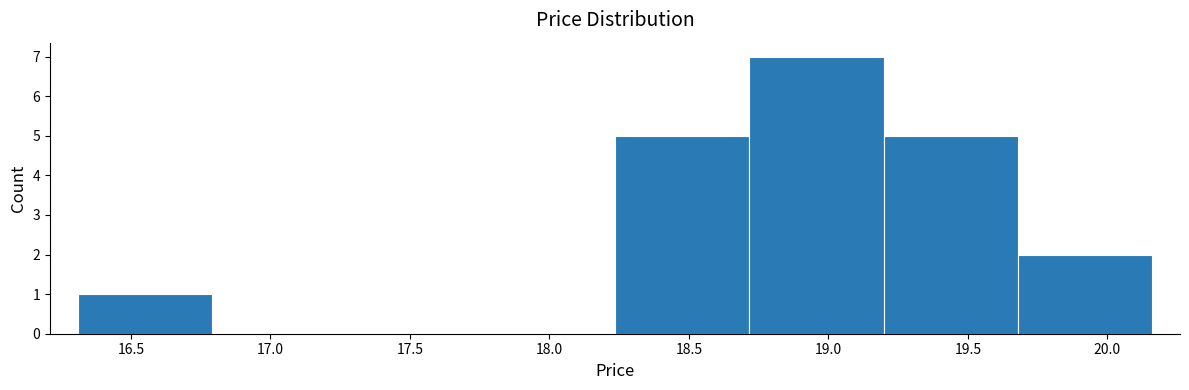

Reading left to right, list every bar in this chart as the range it spans on the x-axis followed by its height. Neither the bar edges nor the heights are printed on the chart, so give them approximately, as read against the axes.

16.30 to 16.80: 1
16.80 to 17.25: 0
17.25 to 17.75: 0
17.75 to 18.25: 0
18.25 to 18.70: 5
18.70 to 19.20: 7
19.20 to 19.70: 5
19.70 to 20.15: 2